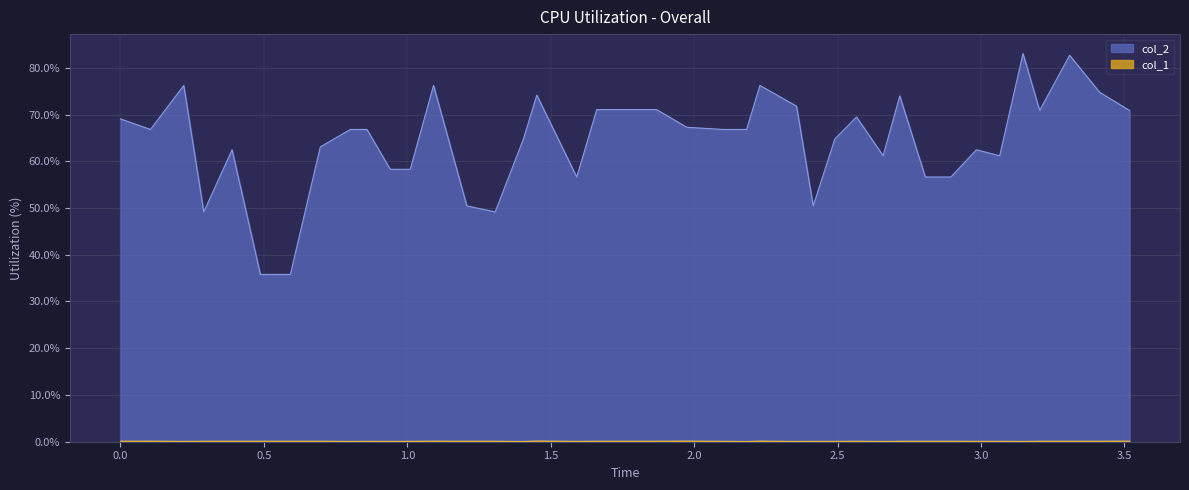

Reading right to left, transcribe all the data shown in this chart.

col_2: 3.5178232=70.9	3.4133334=74.8	3.3088436=82.7	3.2043538=70.9	3.146304=83.0	3.065034=61.2	2.9837642=62.5	2.8947544=56.6	2.8057444=56.6	2.7167346=74.0	2.6586847=61.2	2.565805=69.5	2.4903402=64.8	2.4148753=50.5	2.3568254=71.8	2.2291157=76.2	2.1826758=66.8	2.1014059=66.8	1.9736961=67.3	1.8692063=71.0	1.7647165=71.0	1.6602267=71.0	1.5905669=56.6	1.4512472=74.1	1.4048072=64.8	1.3061224=49.2	1.2074376=50.5	1.0913379=76.2	1.010068=58.3	0.9404082=58.3	0.8591383=66.8	0.80108845=66.8	0.69659865=63.1	0.59210885=35.8	0.48761904=35.8	0.38893425=62.5	0.29024944=49.2	0.22058956=76.2	0.104489796=66.8	0.0=69.1
col_1: 3.5178232=0.1	3.4133334=0.1	3.3088436=0.1	3.2043538=0.1	3.146304=0.1	3.065034=0.1	2.9837642=0.1	2.8947544=0.1	2.8057444=0.1	2.7167346=0.1	2.6586847=0.1	2.565805=0.1	2.4903402=0.1	2.4148753=0.1	2.3568254=0.1	2.2291157=0.1	2.1826758=0.0	2.1014059=0.1	1.9736961=0.1	1.8692063=0.1	1.7647165=0.1	1.6602267=0.1	1.5905669=0.1	1.4512472=0.1	1.4048072=0.0	1.3061224=0.1	1.2074376=0.1	1.0913379=0.1	1.010068=0.1	0.9404082=0.1	0.8591383=0.1	0.80108845=0.1	0.69659865=0.1	0.59210885=0.1	0.48761904=0.1	0.38893425=0.1	0.29024944=0.1	0.22058956=0.1	0.104489796=0.1	0.0=0.1